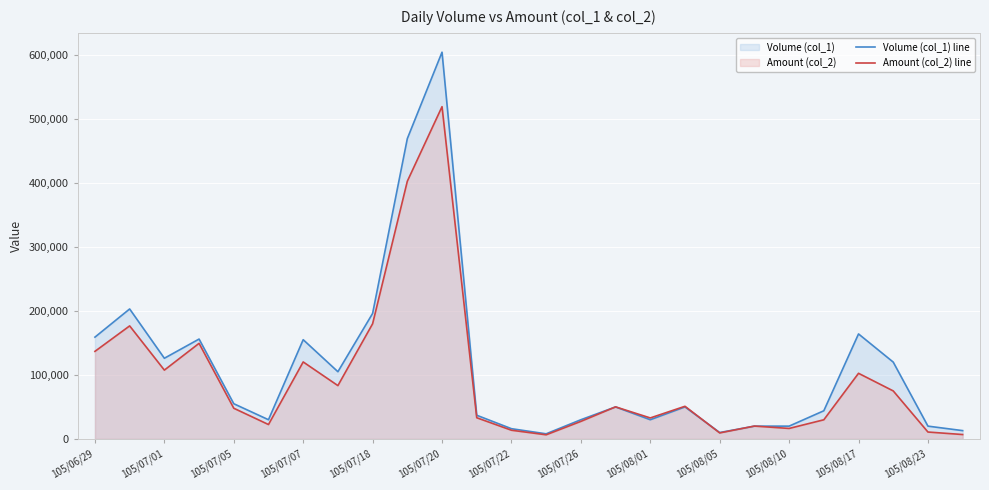

List the series in order of their overall mean, highest first.

Volume (col_1) line, Amount (col_2) line